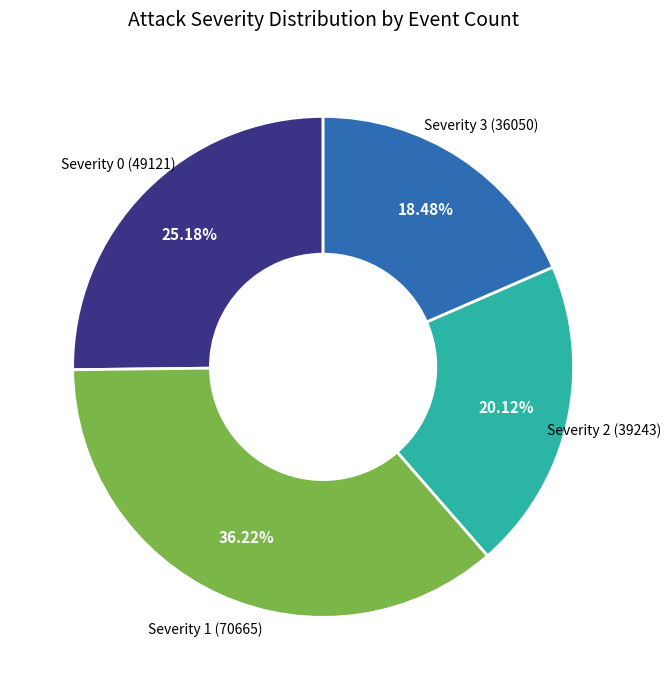

How many segments does this pie chart have?

4